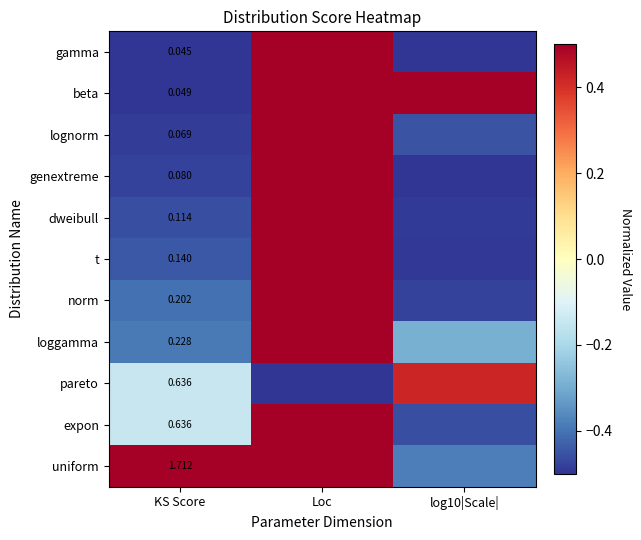

Rank the categories by expon value from highest to lowest.

Loc, KS Score, log10|Scale|